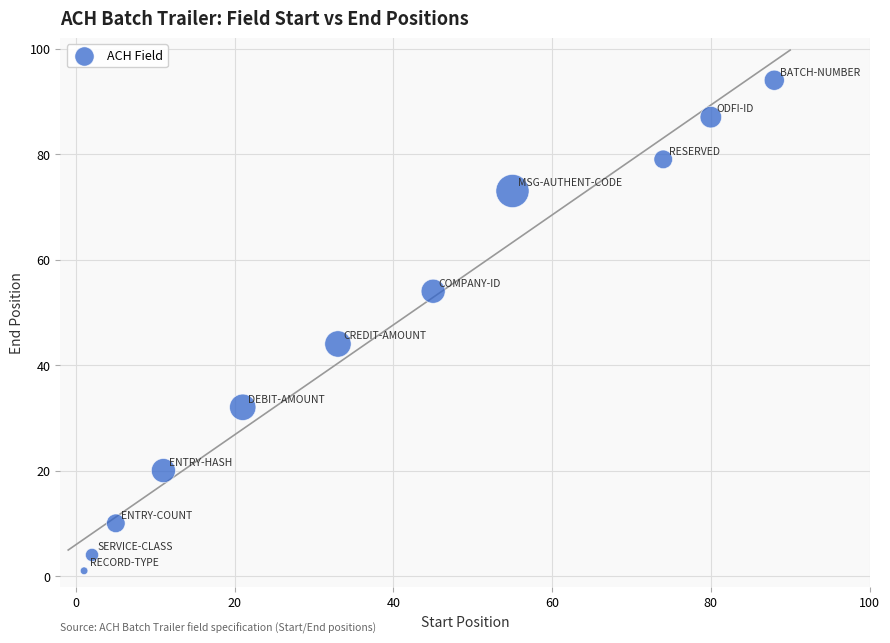

What Y value in the scatter plot is closest to 47?

44